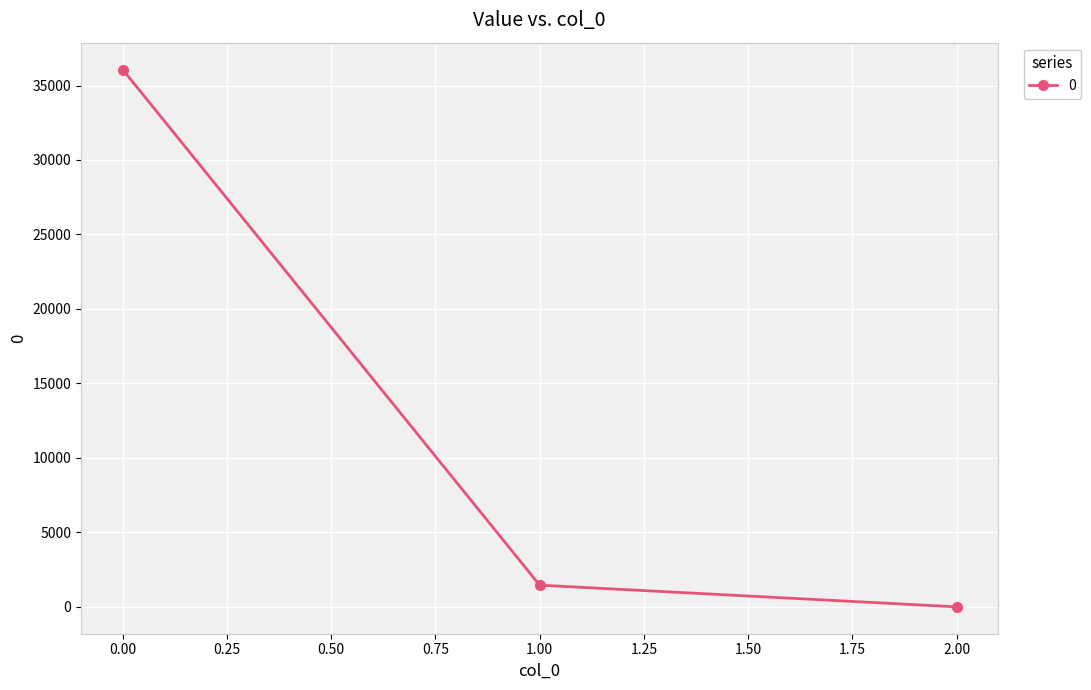

Is this an area chart (filled region under the line)?

No